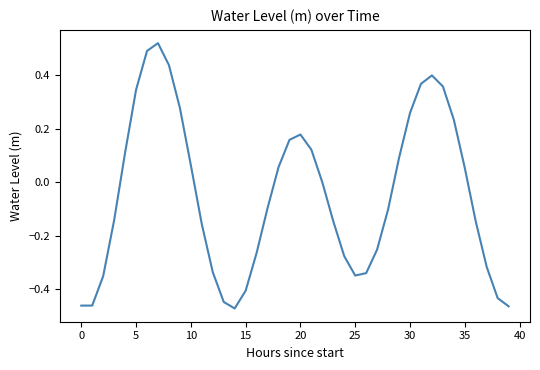

What is the difference between the maximum and minimum values?

1.0